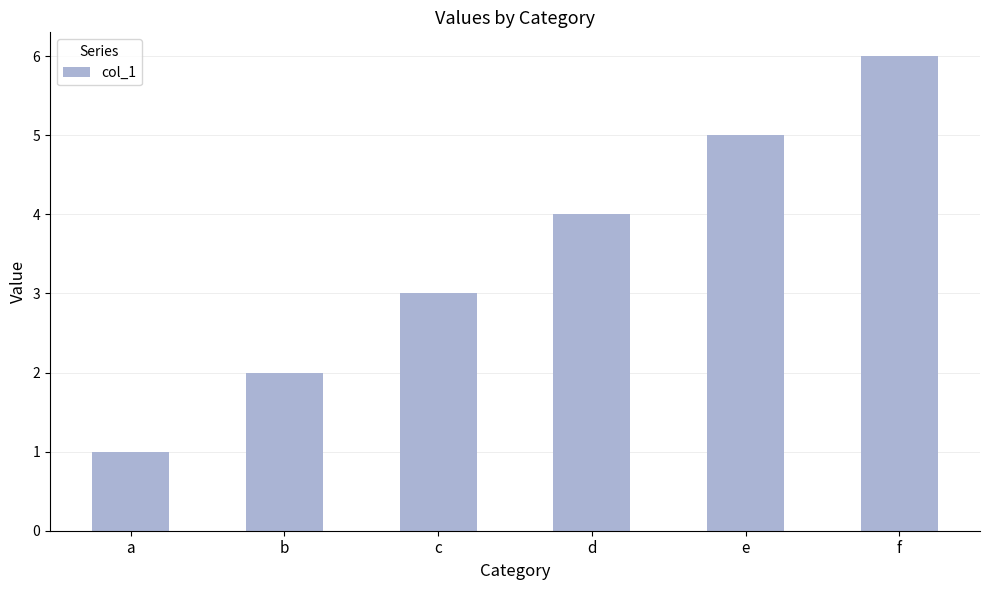

What is the value of the 2nd bar from the left?

2